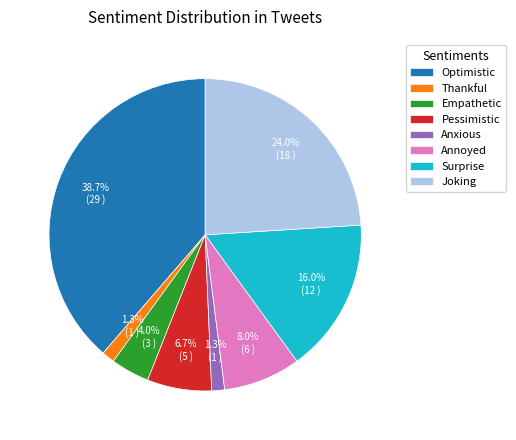

To the nearest percent, what is the average slice percentage?

12%